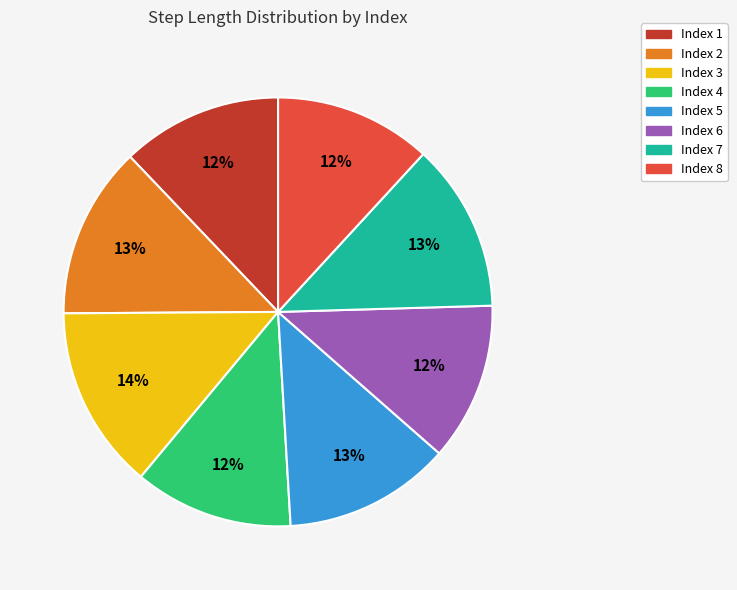

How many slices are in this pie chart?

8